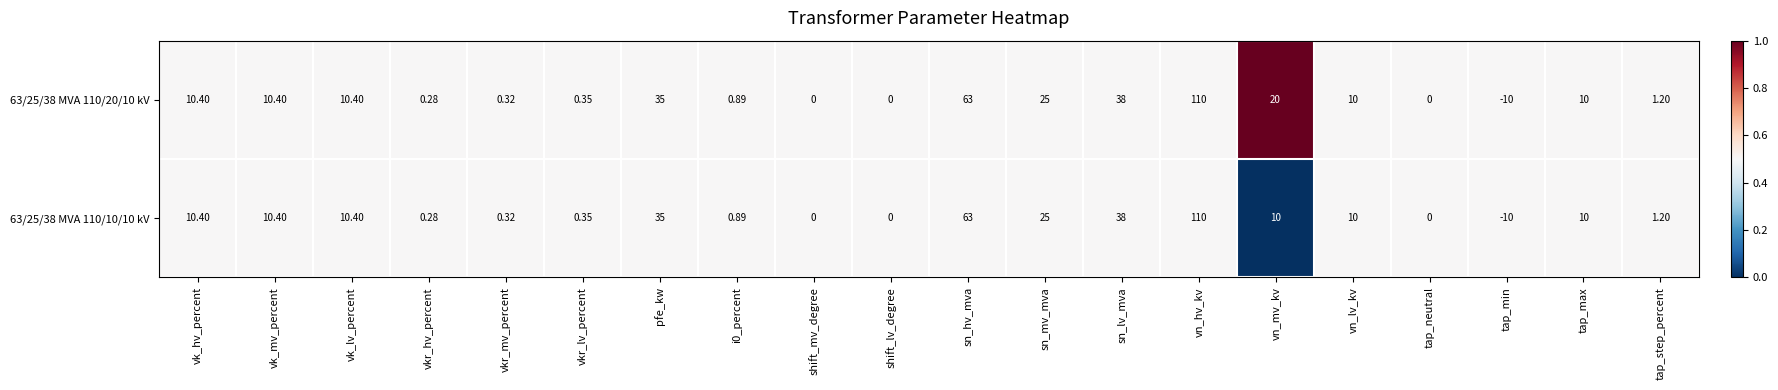

At which category is the sum across all series the highest?

vn_hv_kv